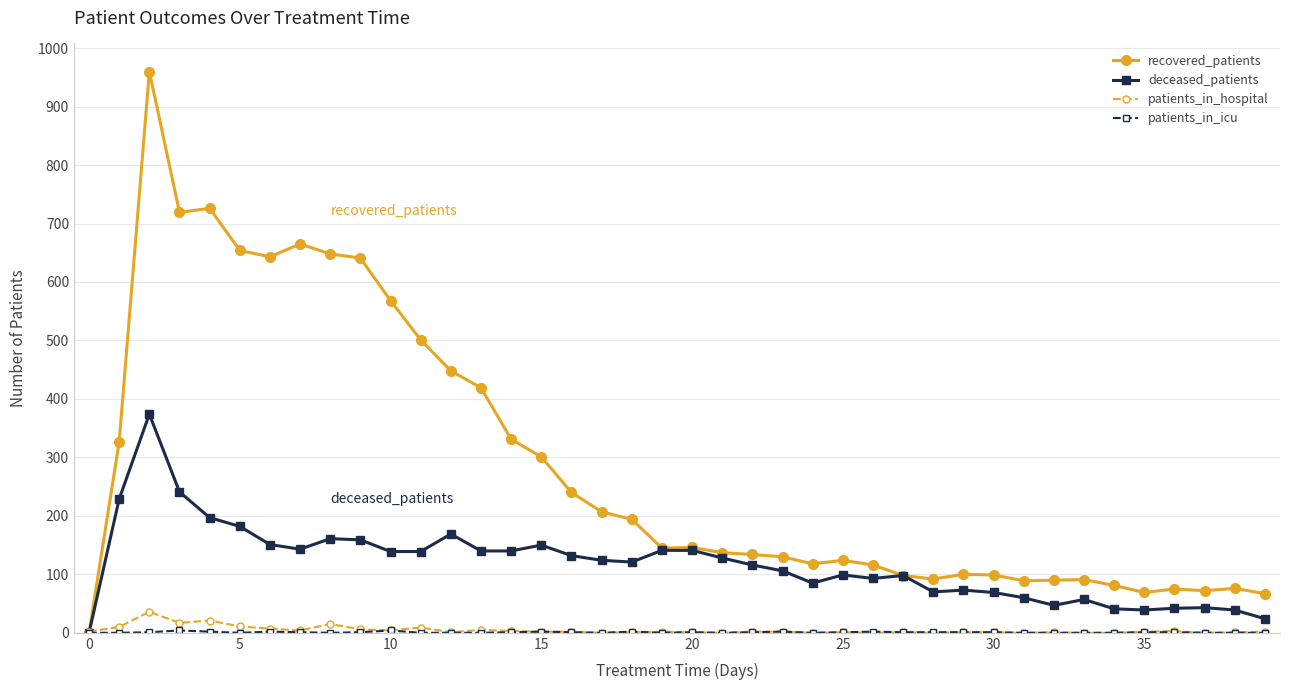

How many data points does each series have?

40